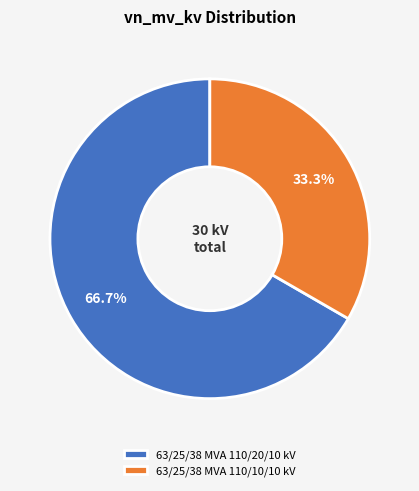

What percentage is NOT represented by 63/25/38 MVA 110/20/10 kV?

33.3%